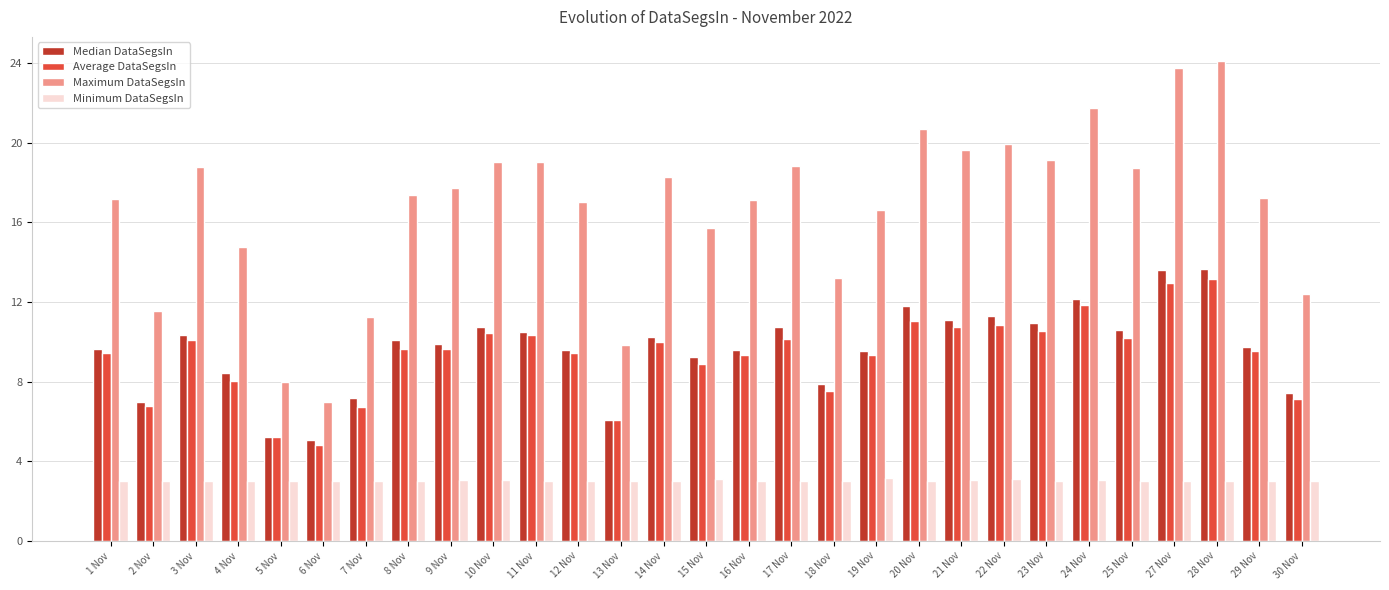

Is the value of Average DataSegsIn at 22 Nov greater than the value of Maximum DataSegsIn at 13 Nov?

Yes